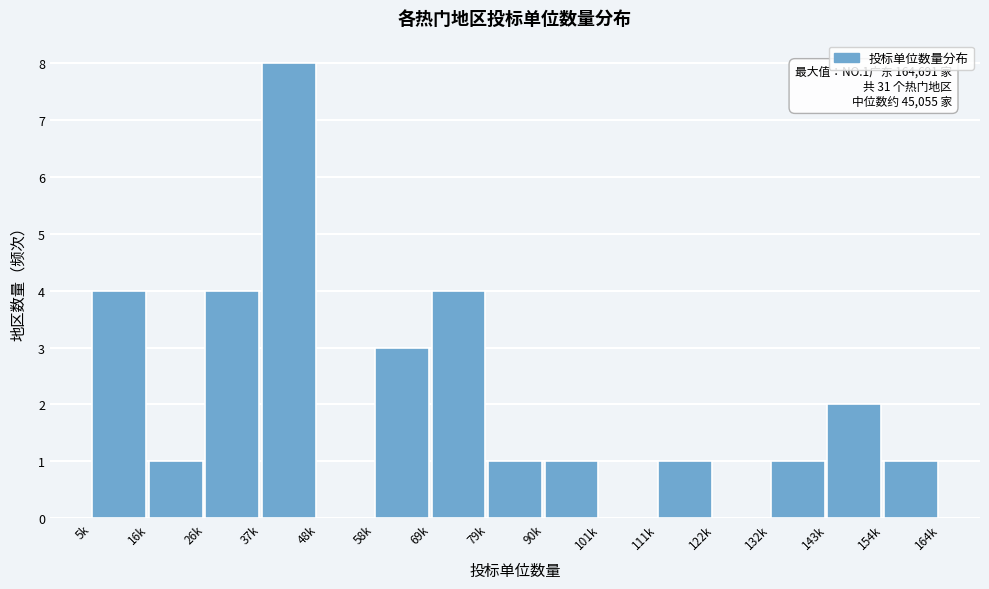

Reading left to right, transcribe all the data shown in this chart.

5k=4	16k=1	26k=4	37k=8	48k=0	58k=3	69k=4	79k=1	90k=1	101k=0	111k=1	122k=0	132k=1	143k=2	154k=1